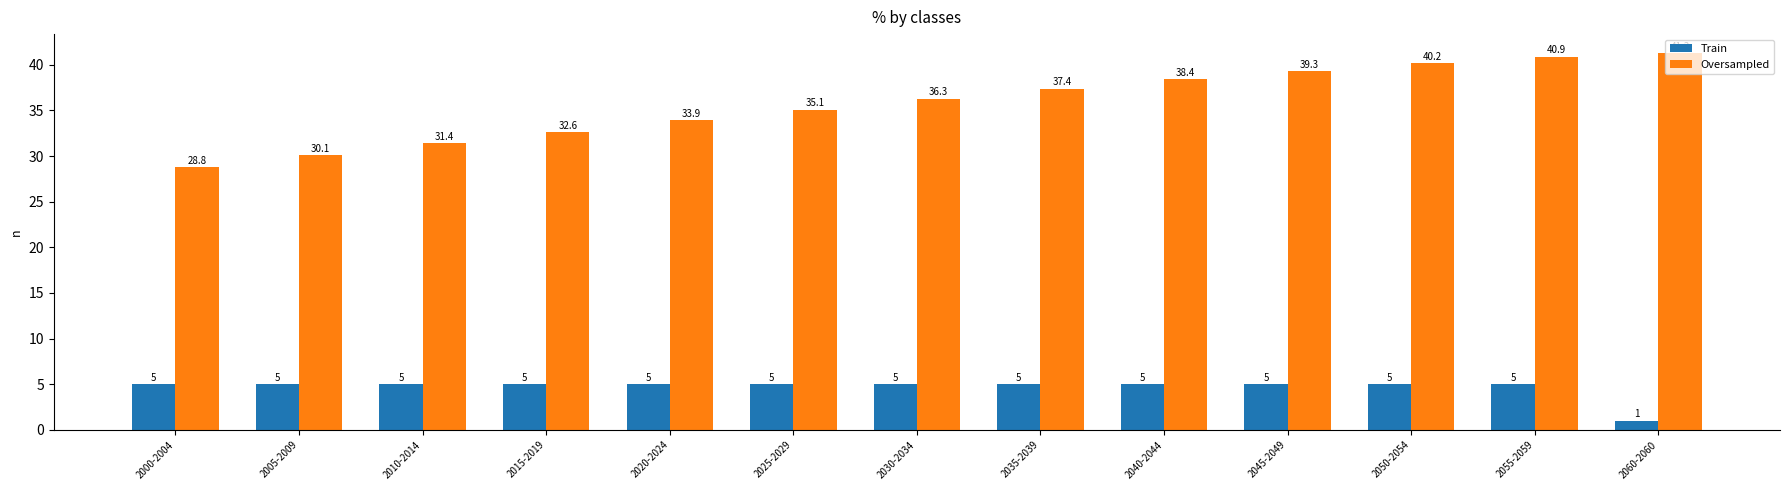

List the series in order of their overall mean, highest first.

Oversampled, Train